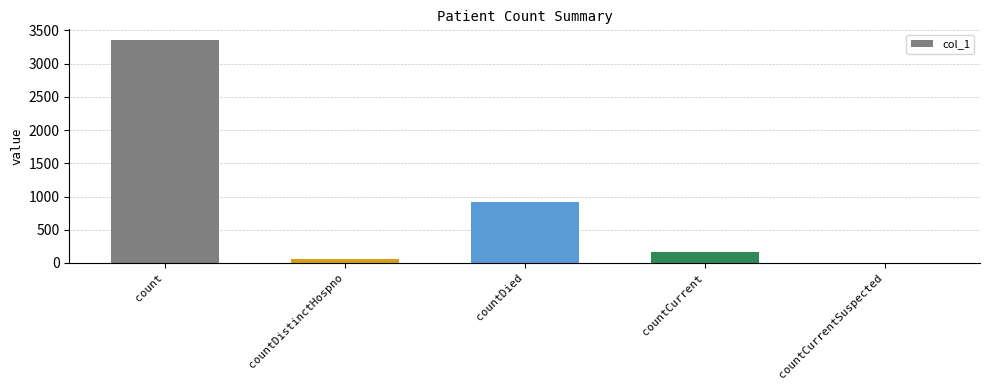

Which category has the highest value across all series?

count